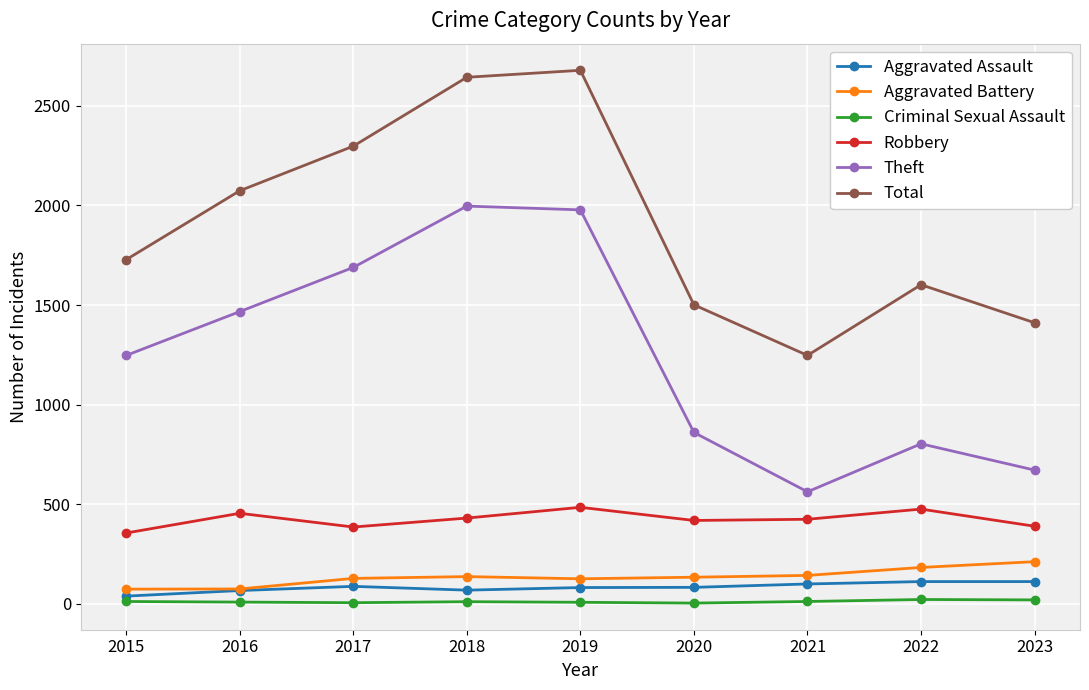

How many lines are shown in the chart?

6